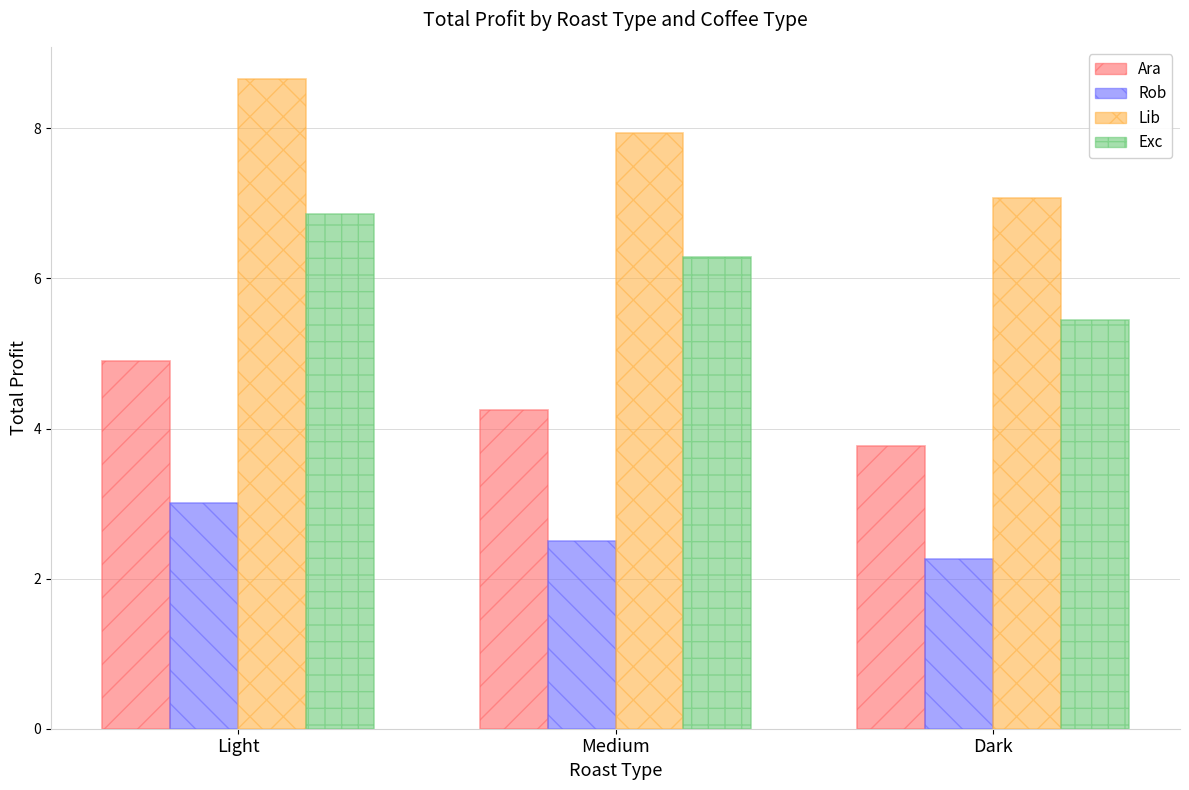

What is the difference between the highest and lowest values at Medium?

5.4